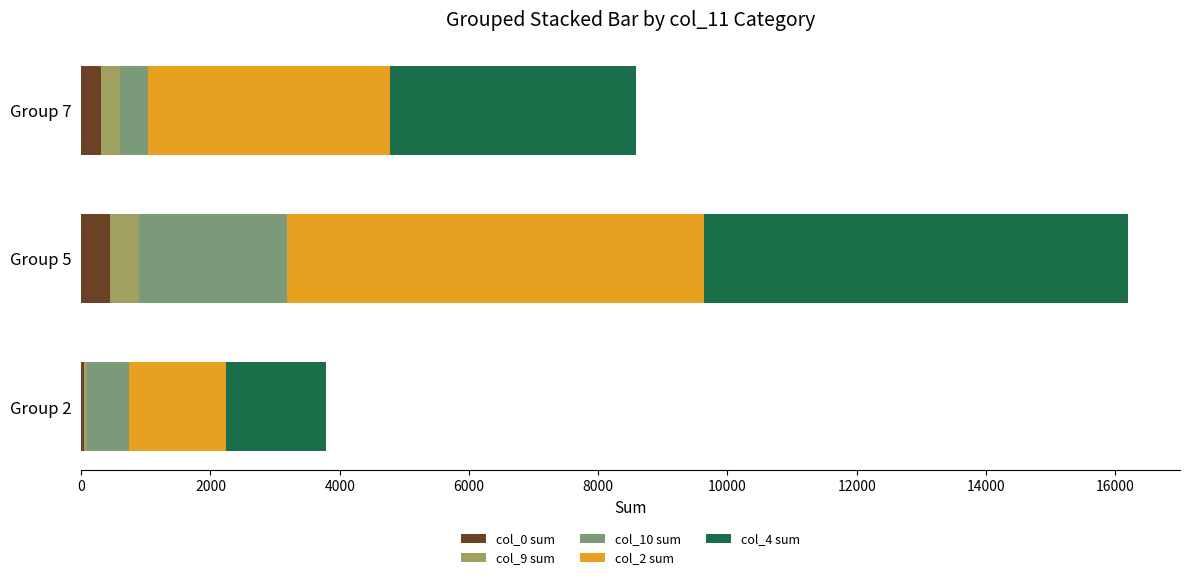

The value of col_0 sum at Group 5 is 446. True or false?

True